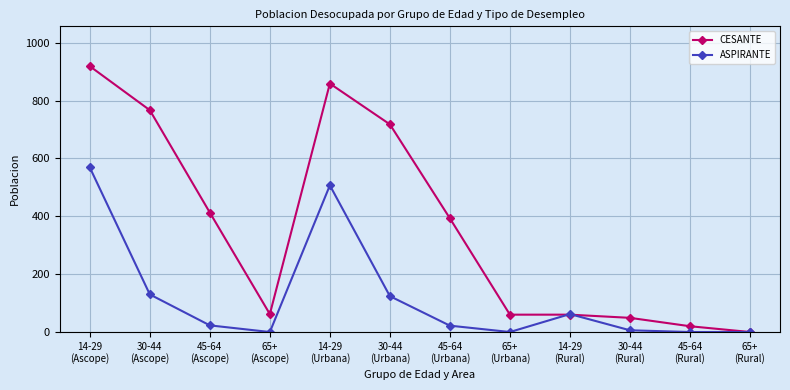

How many lines are shown in the chart?

2